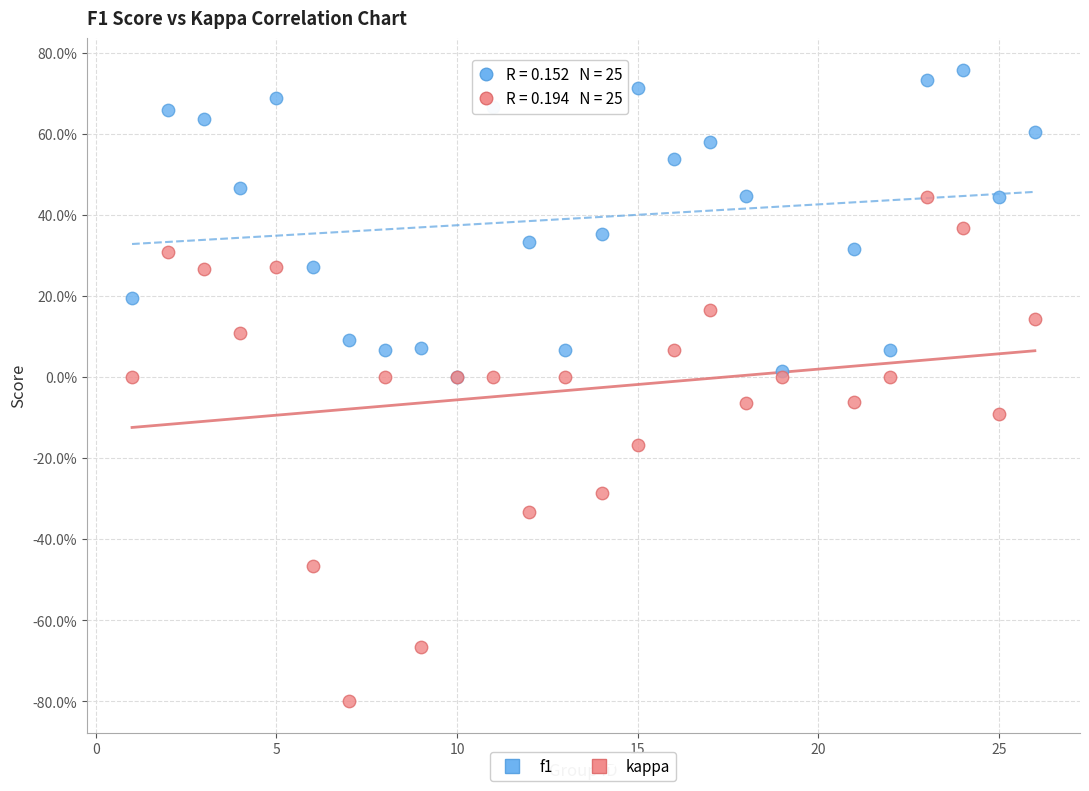

What are all the series names shown in the legend?

f1, kappa